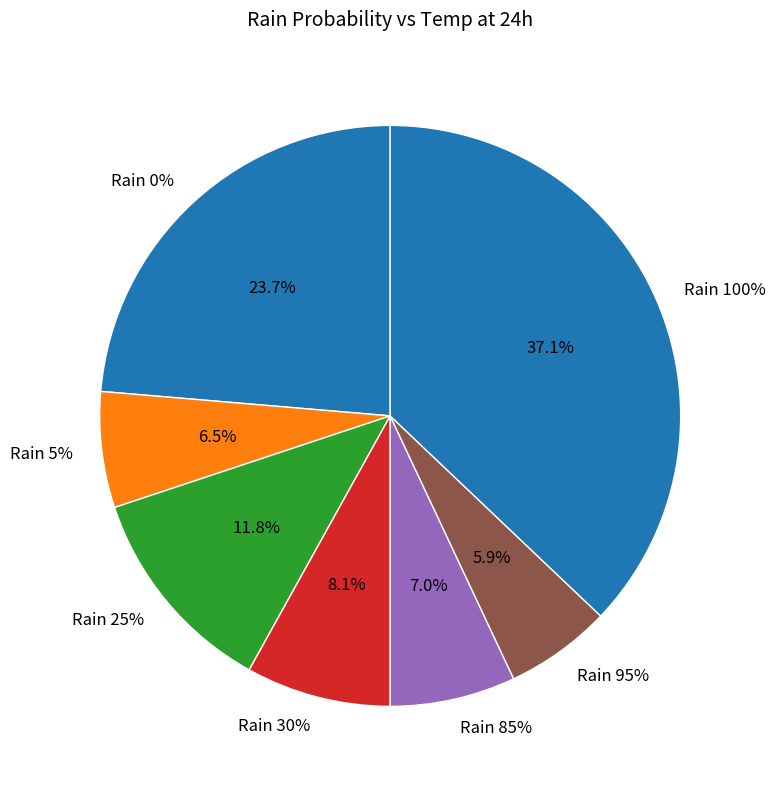

Combined, do 100 and 25 account for over 50%?

No